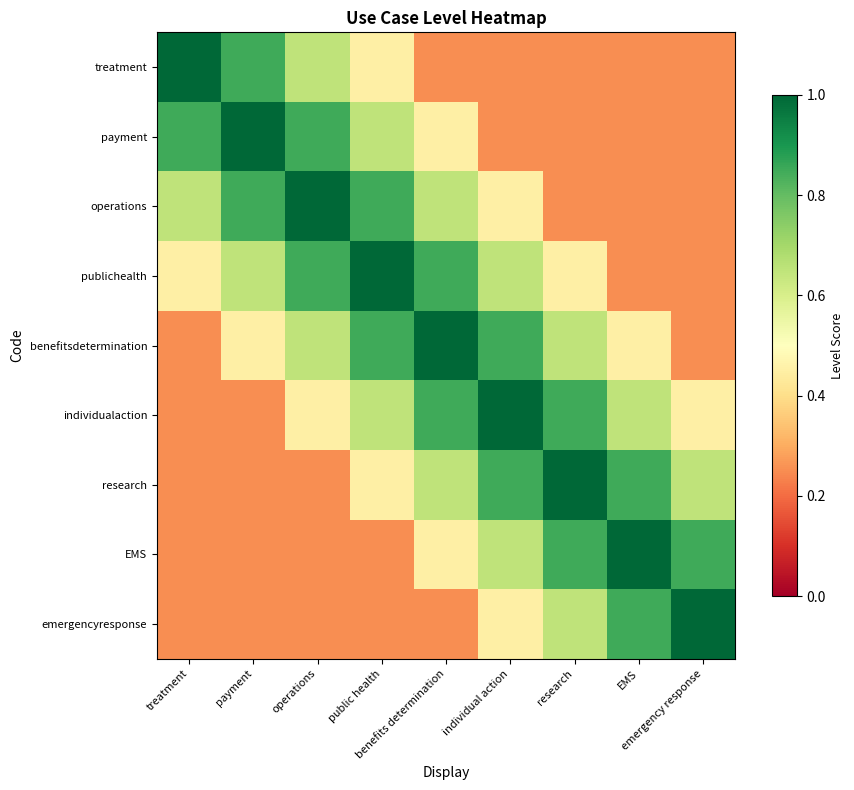

At which category is the sum across all series the highest?

public health